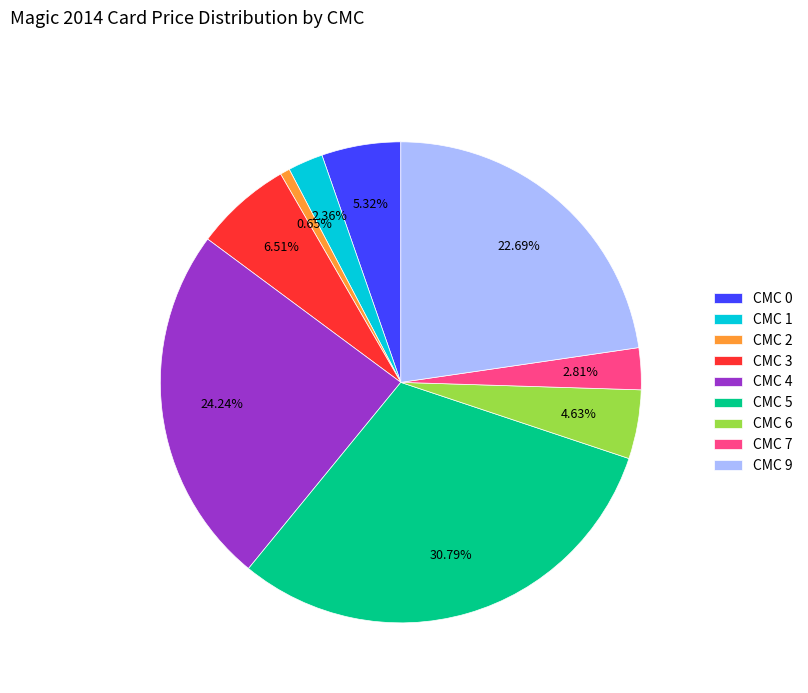

How many slices are in this pie chart?

9